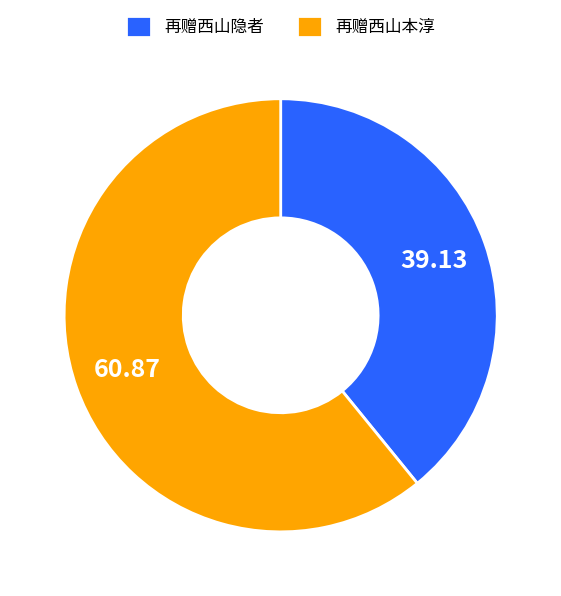

What is the ratio of the value at 再赠西山隐者 to the value at 再赠西山本淳?

0.6